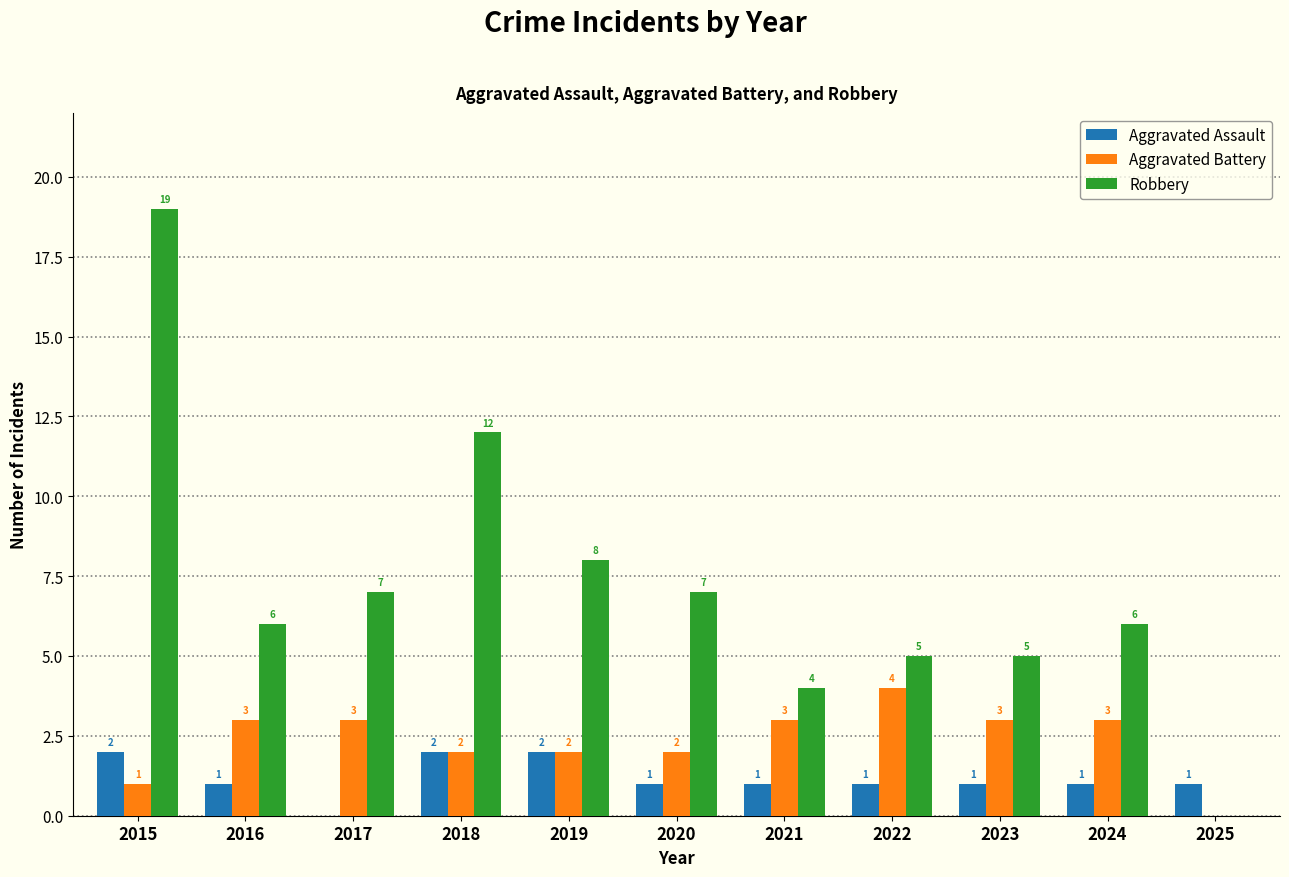

Reading left to right, extract all data points from this chart.

Aggravated Assault: 2015=2	2016=1	2017=0	2018=2	2019=2	2020=1	2021=1	2022=1	2023=1	2024=1	2025=1
Aggravated Battery: 2015=1	2016=3	2017=3	2018=2	2019=2	2020=2	2021=3	2022=4	2023=3	2024=3	2025=0
Robbery: 2015=19	2016=6	2017=7	2018=12	2019=8	2020=7	2021=4	2022=5	2023=5	2024=6	2025=0